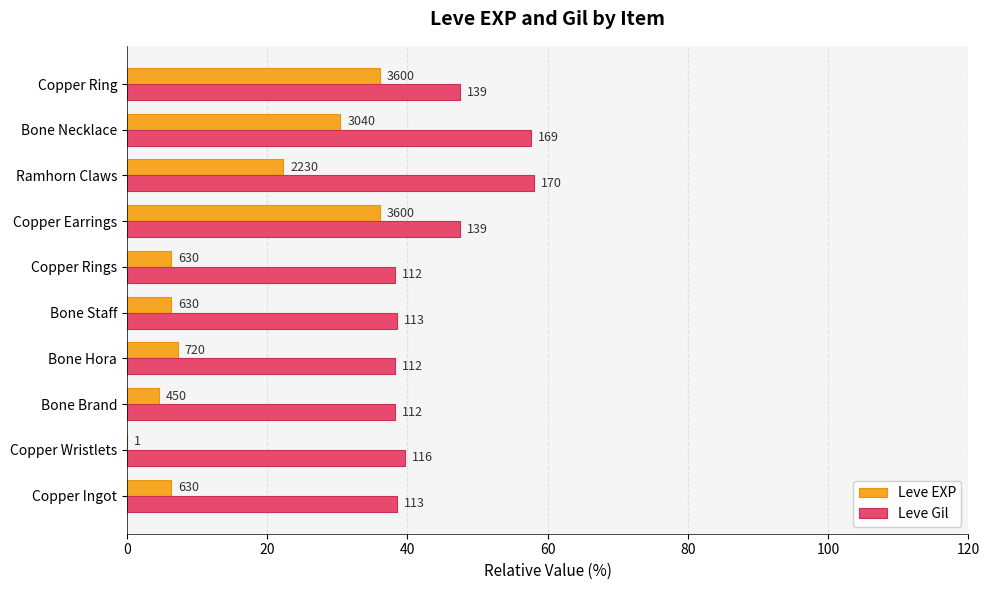

What position from the right is Bone Necklace?

2